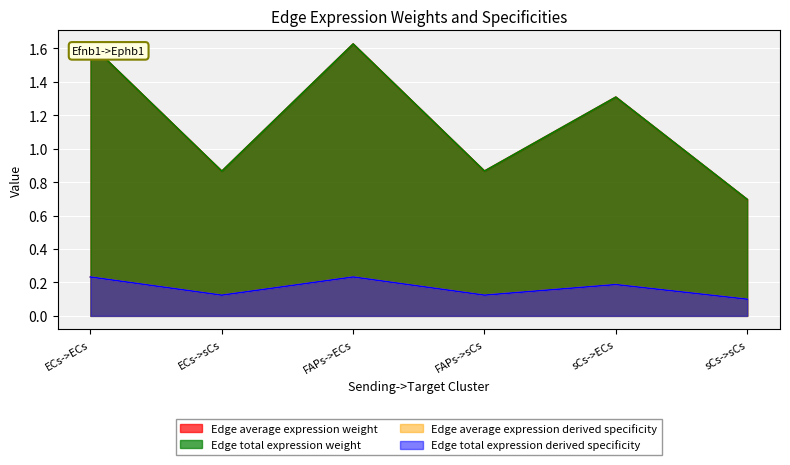

What is the highest value of the Edge total expression weight series?

1.6